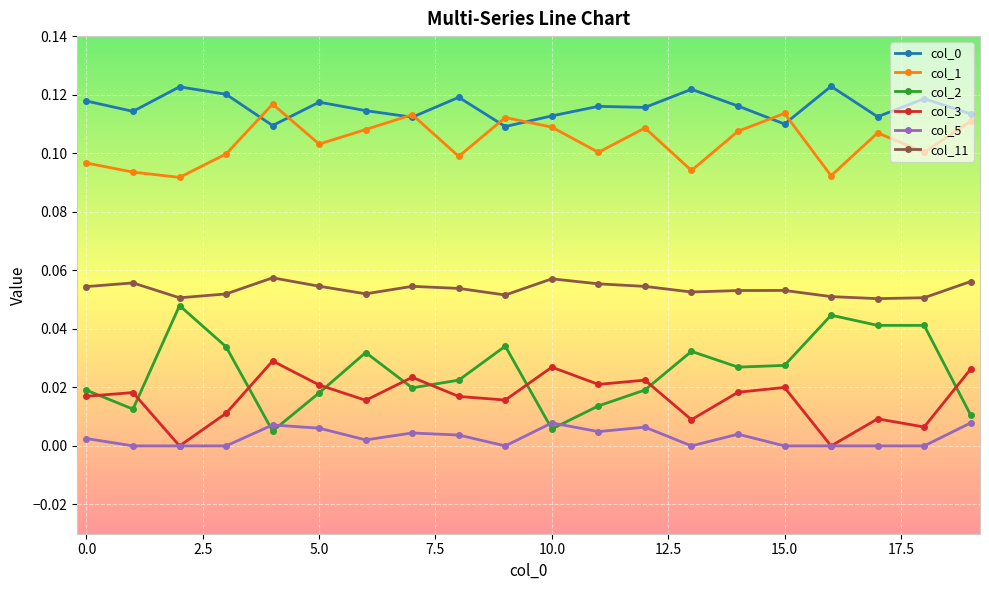

How many series are shown in this chart?

6